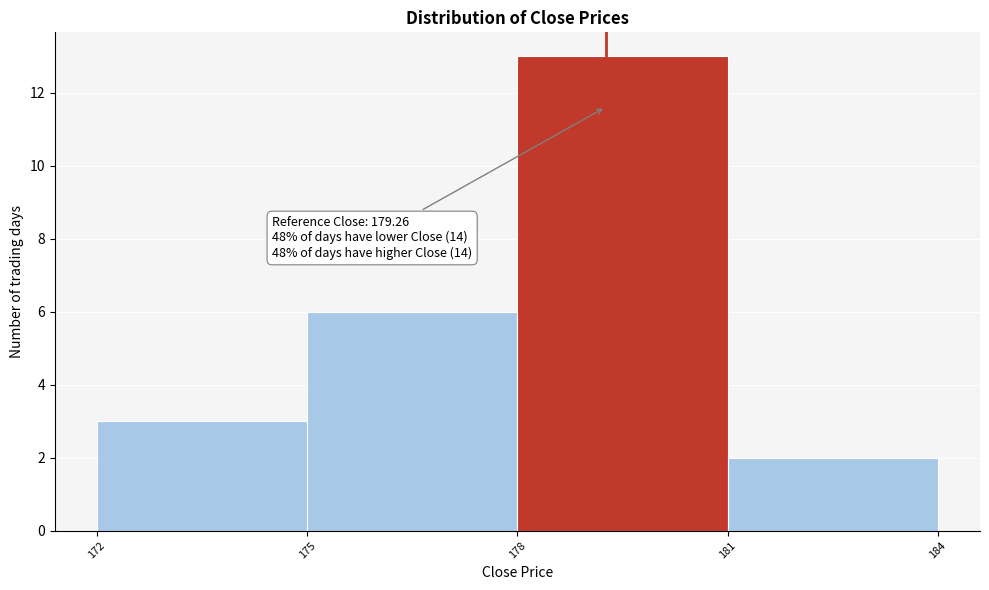

Which range on the x-axis has the tallest bar?

178 to 181